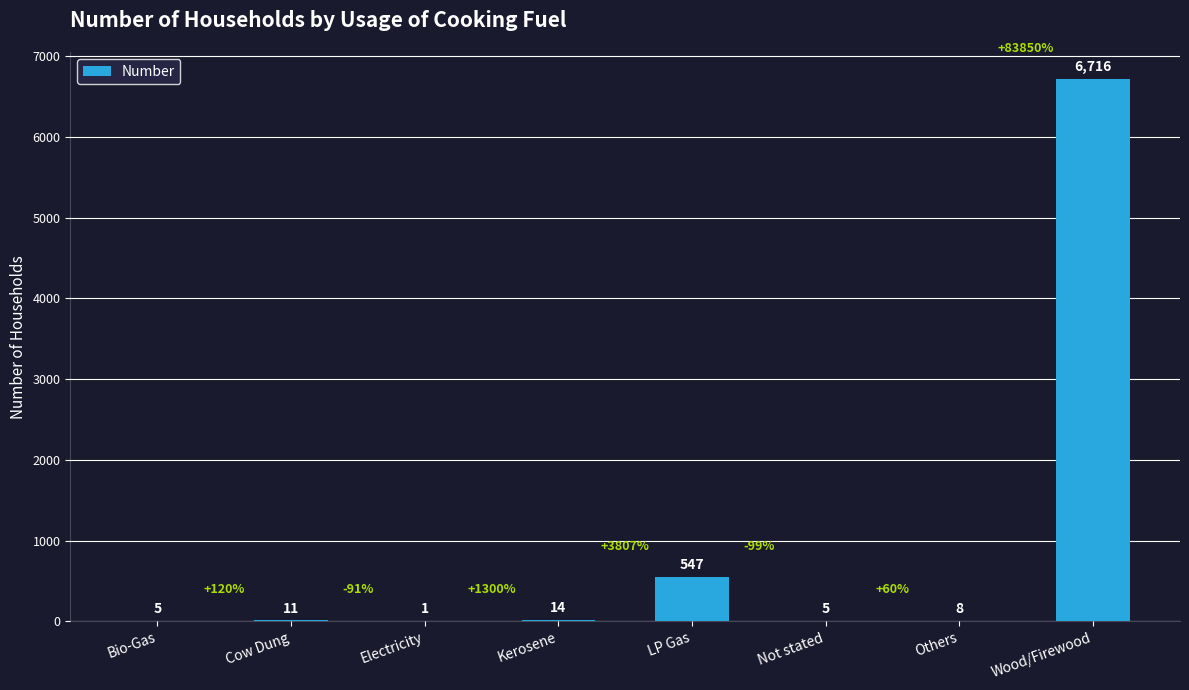

What is the change in value from Kerosene to LP Gas?

+533